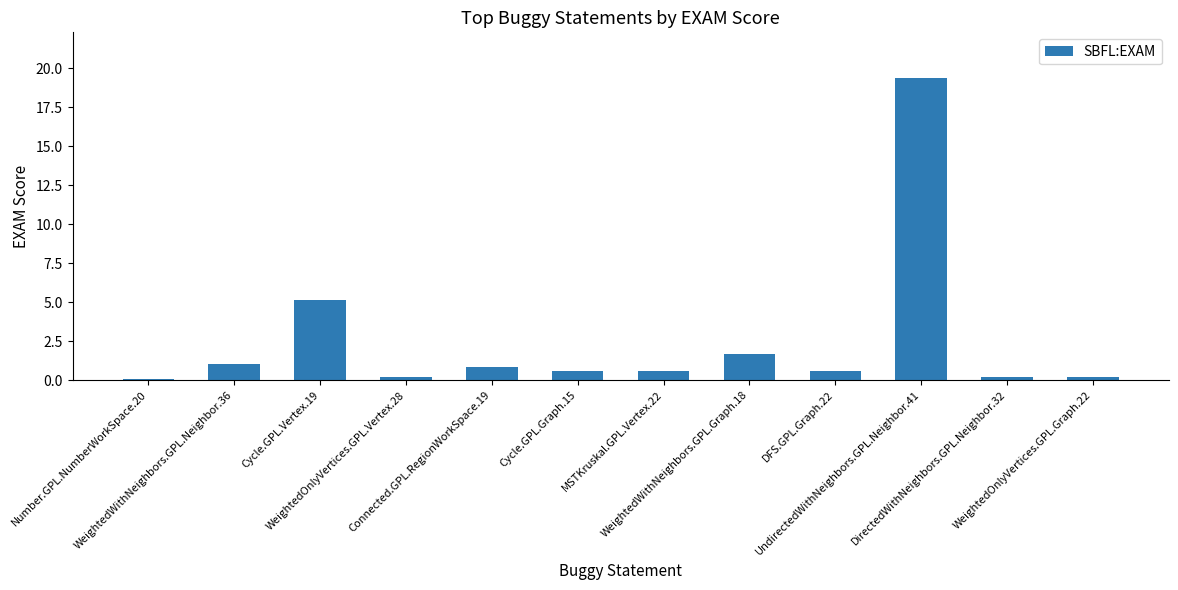

Reading right to left, transcribe all the data shown in this chart.

WeightedOnlyVertices.GPL.Graph.22=0.2	DirectedWithNeighbors.GPL.Neighbor.32=0.2	UndirectedWithNeighbors.GPL.Neighbor.41=19.4	DFS.GPL.Graph.22=0.6	WeightedWithNeighbors.GPL.Graph.18=1.7	MSTKruskal.GPL.Vertex.22=0.6	Cycle.GPL.Graph.15=0.6	Connected.GPL.RegionWorkSpace.19=0.8	WeightedOnlyVertices.GPL.Vertex.28=0.2	Cycle.GPL.Vertex.19=5.2	WeightedWithNeighbors.GPL.Neighbor.36=1.0	Number.GPL.NumberWorkSpace.20=0.1